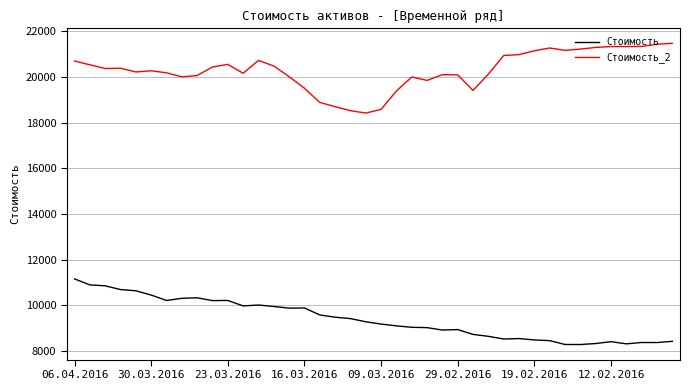

What is the maximum value shown in the chart?

21472.3